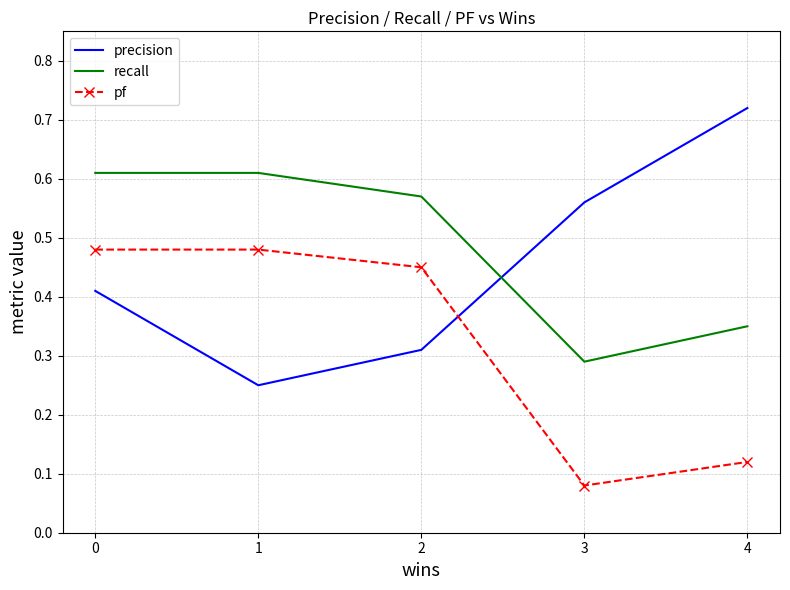

At which label is precision closest to 0?

1